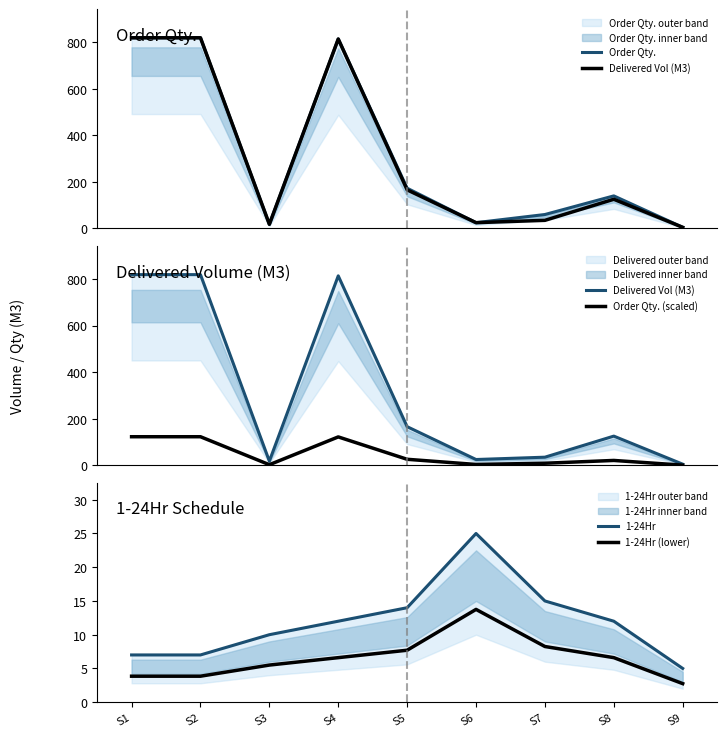

How many values in the 1-24Hr (lower) series exceed 6?

5